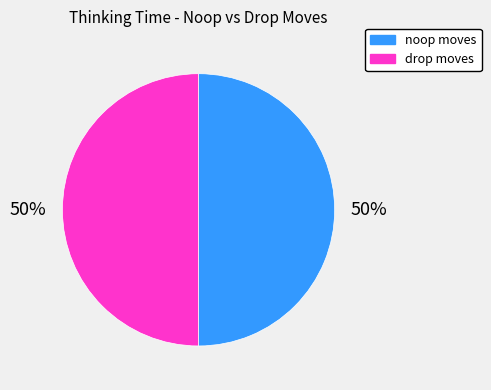

Do noop moves and drop moves together represent more than half of the pie?

Yes